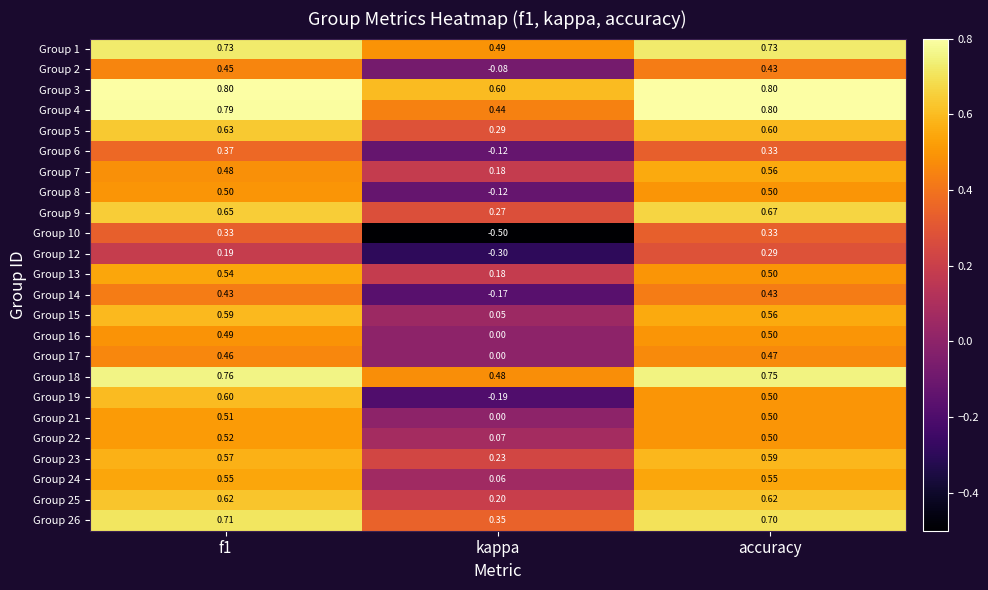

Where is Group 19 nearest to the value 0?

kappa